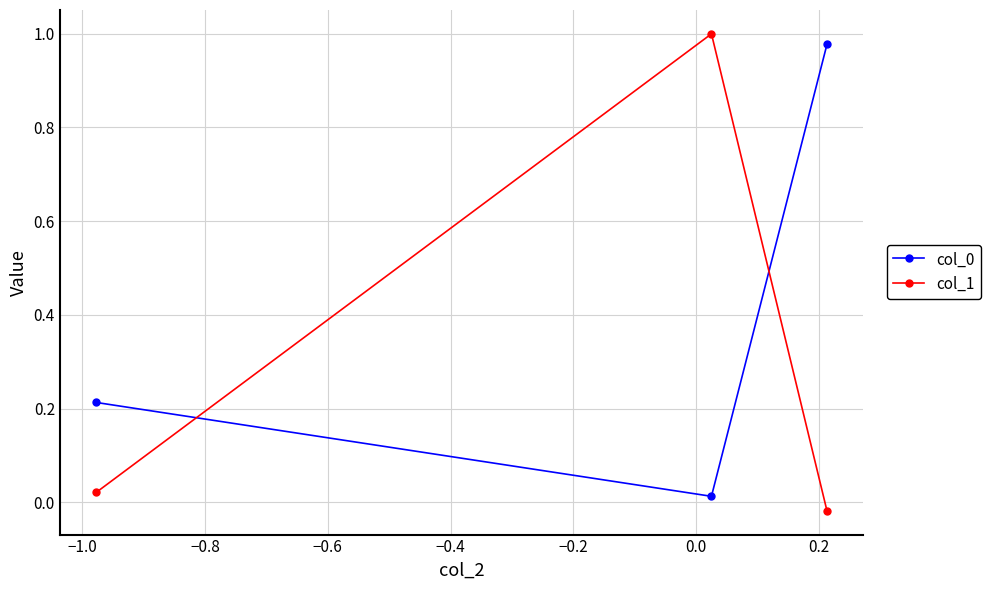

At how many categories does at least one series exceed 0?

3